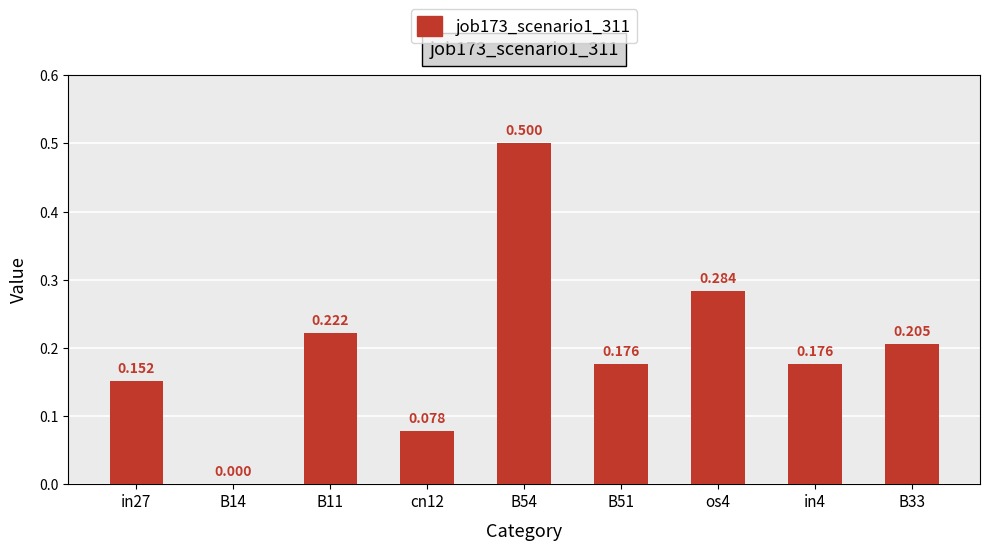

How many values are above zero?

8